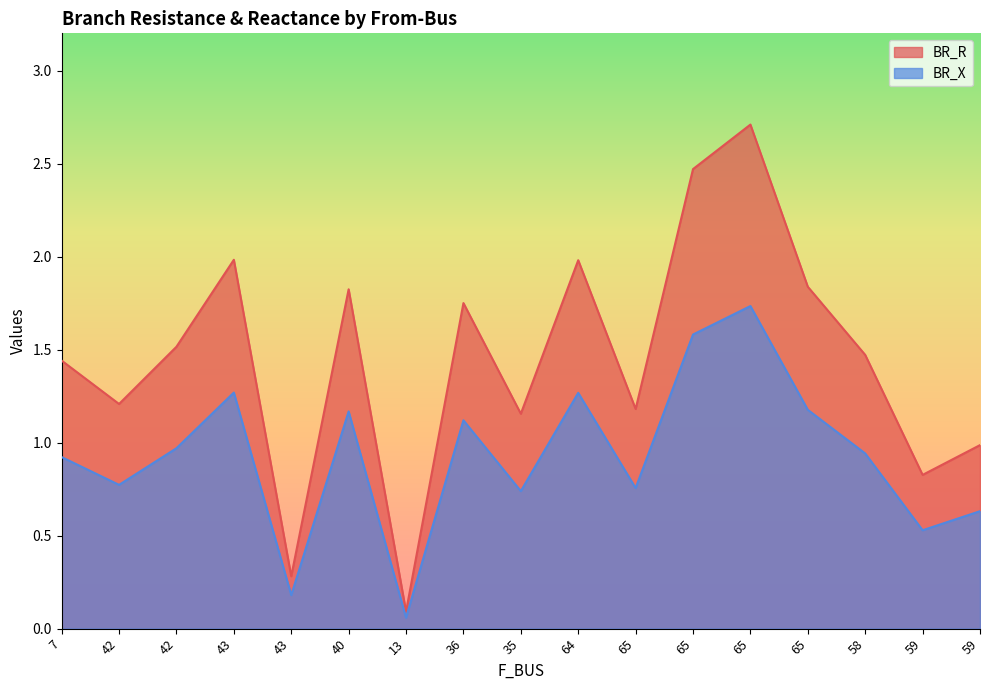

True or false: BR_X and BR_R cross at least once.

False